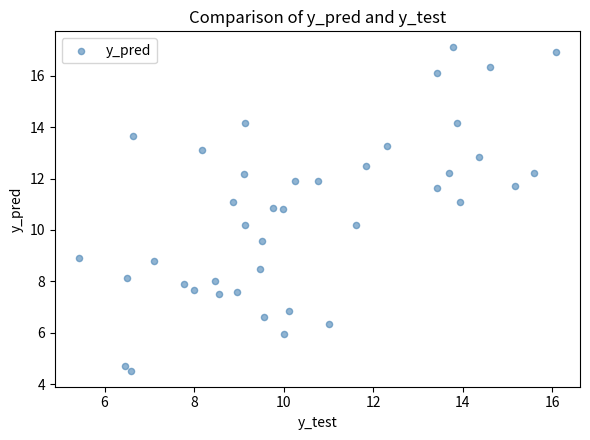

What is the range of Y values (max minus min)?

12.6